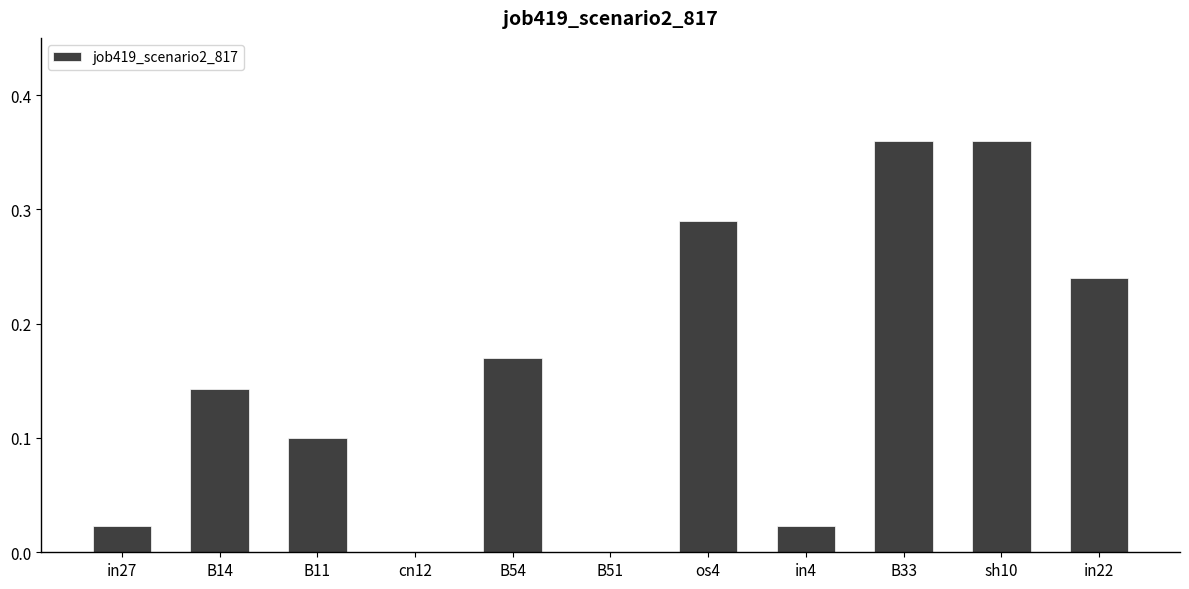

Are the bars grouped side by side (vs. stacked)?

No